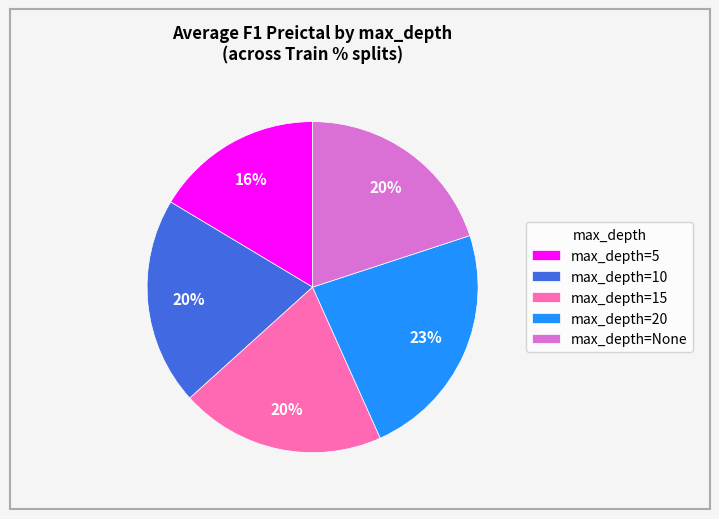

How many slices are in this pie chart?

5